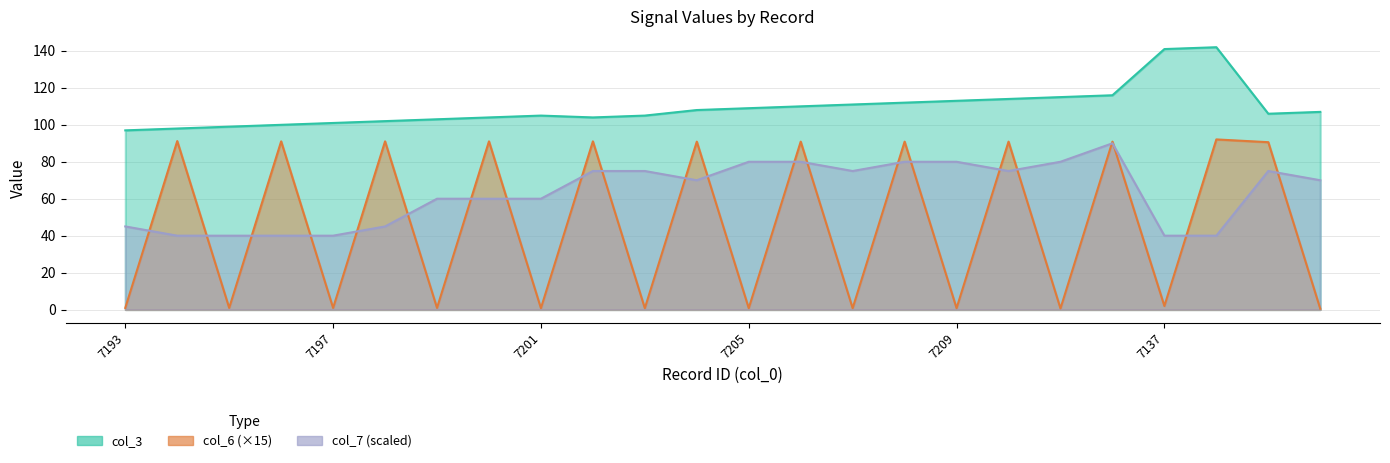

What is the spread (max minus min) of values at 7196?

60.0